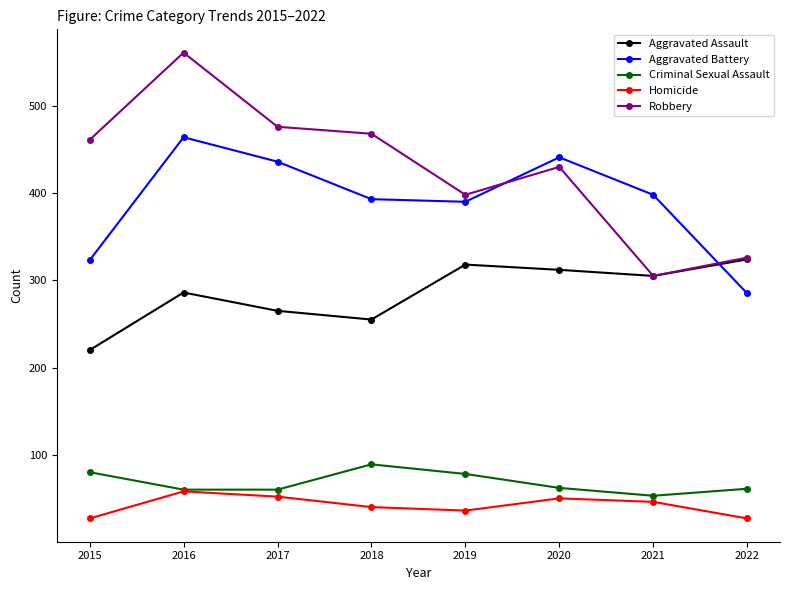

What is the greatest value displayed?

561